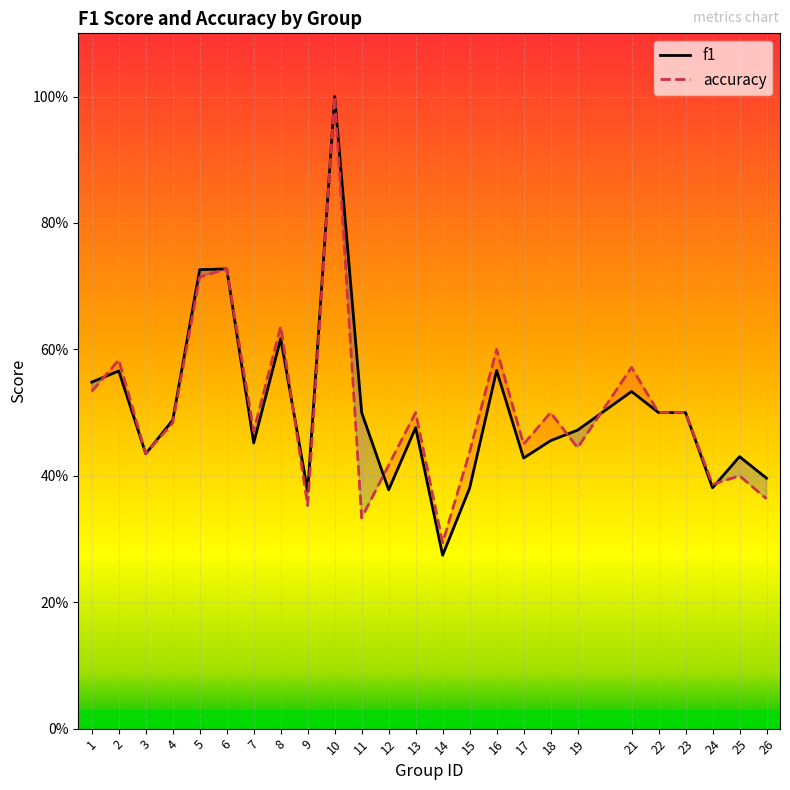

What is the sum of all accuracy values?

12.6